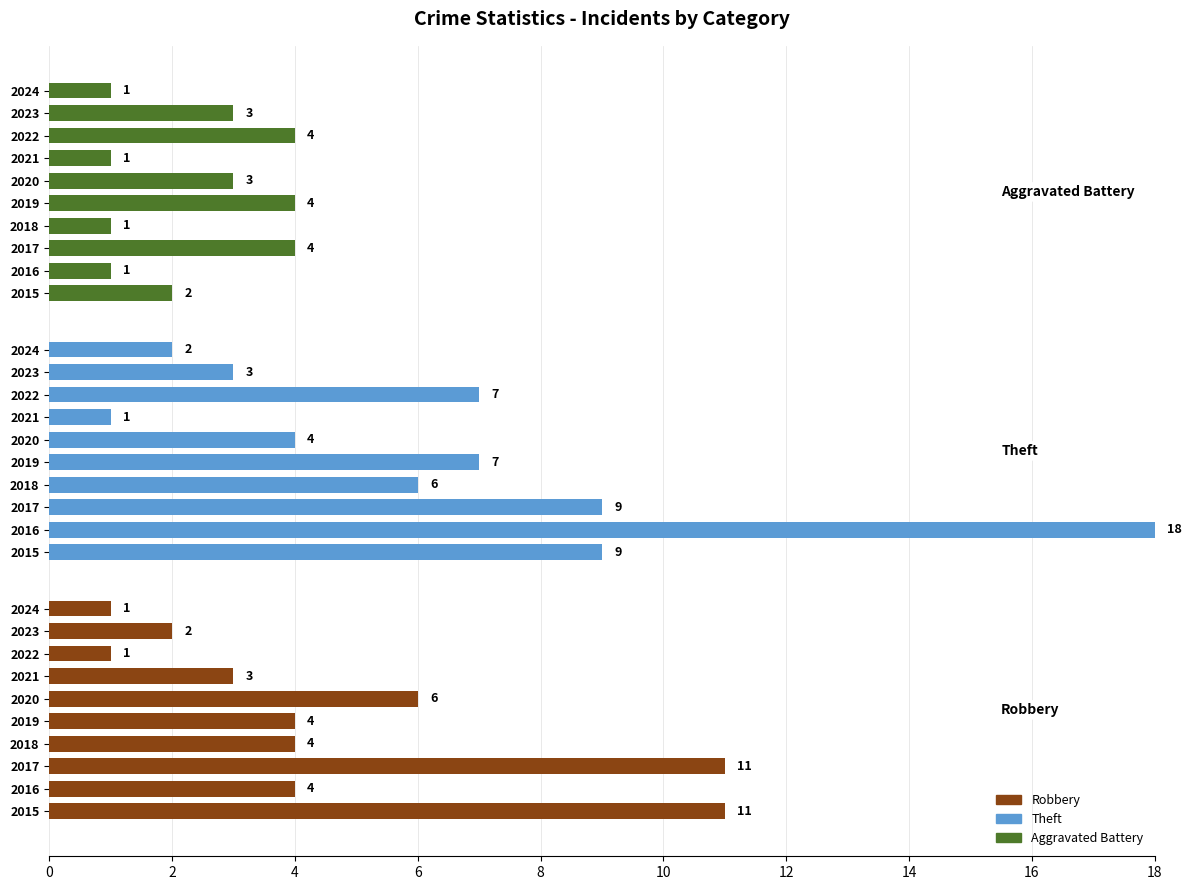

Which series has the largest total across all categories?

Theft